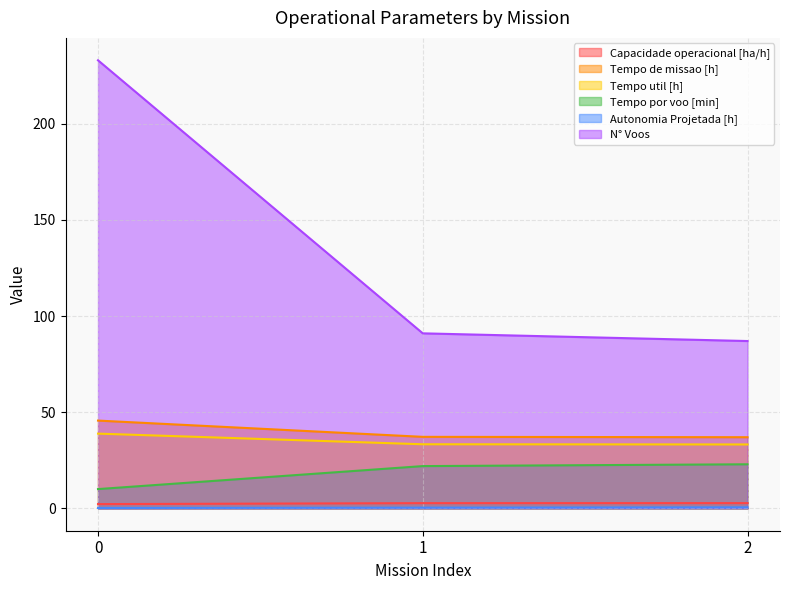

Between 2 and 1, which is larger?

2